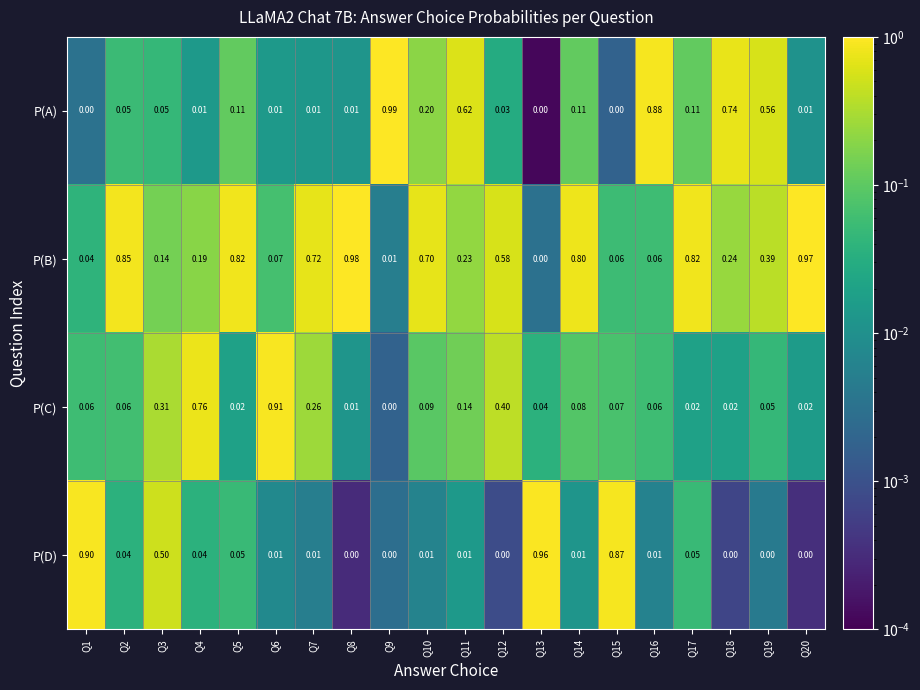

Which series has the largest total across all categories?

P(B)